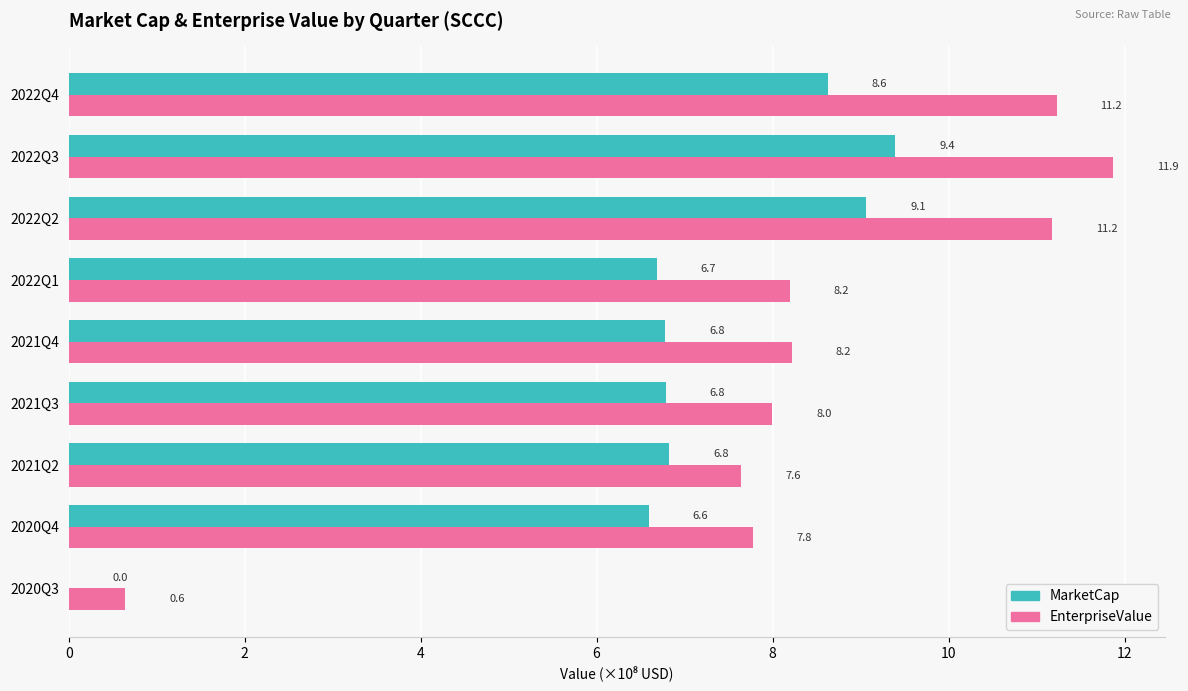

At which label does EnterpriseValue reach its peak?

2022Q3